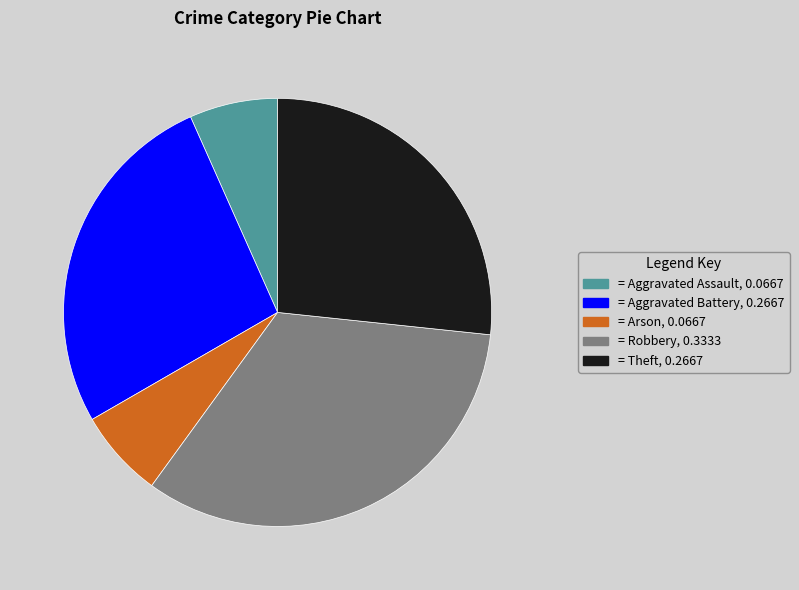

Is there any slice that represents more than half of the pie?

No